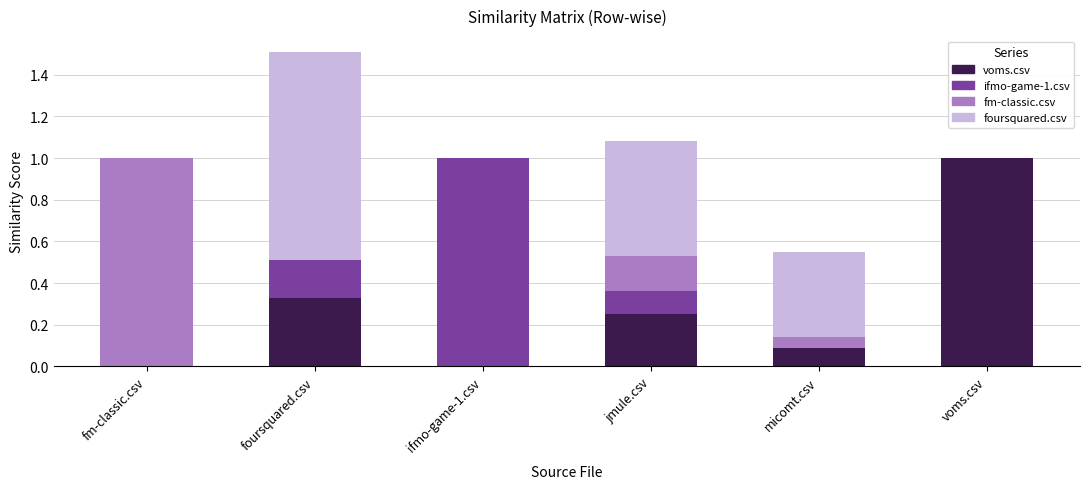

The voms.csv series shows 0.1 at micomt.csv. True or false?

True